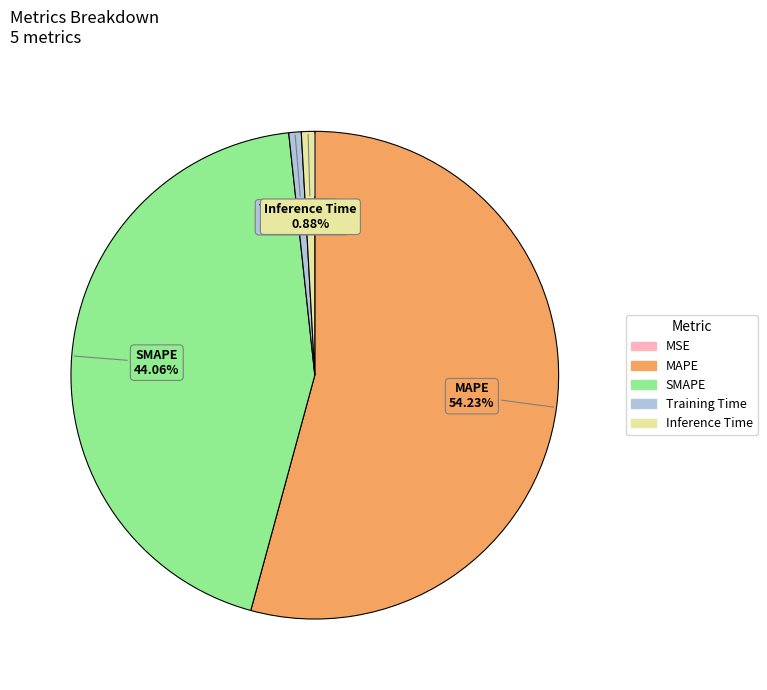

Is it true that Training Time is 1% of the pie?

True